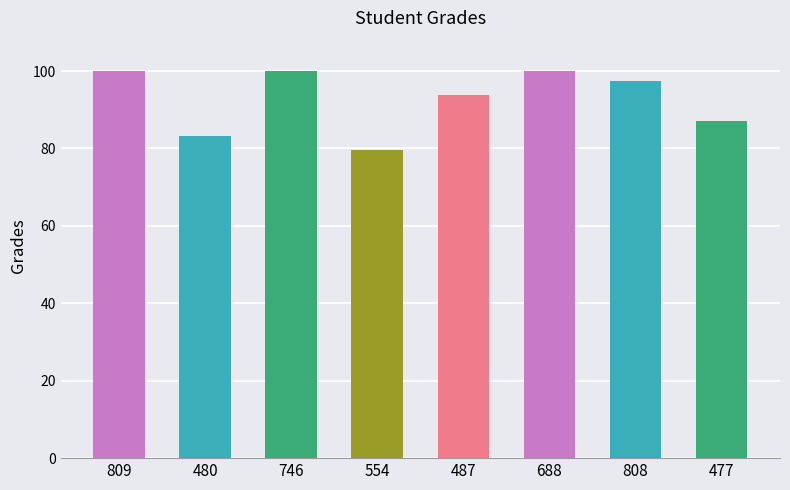

What is the greatest value displayed?

100.0